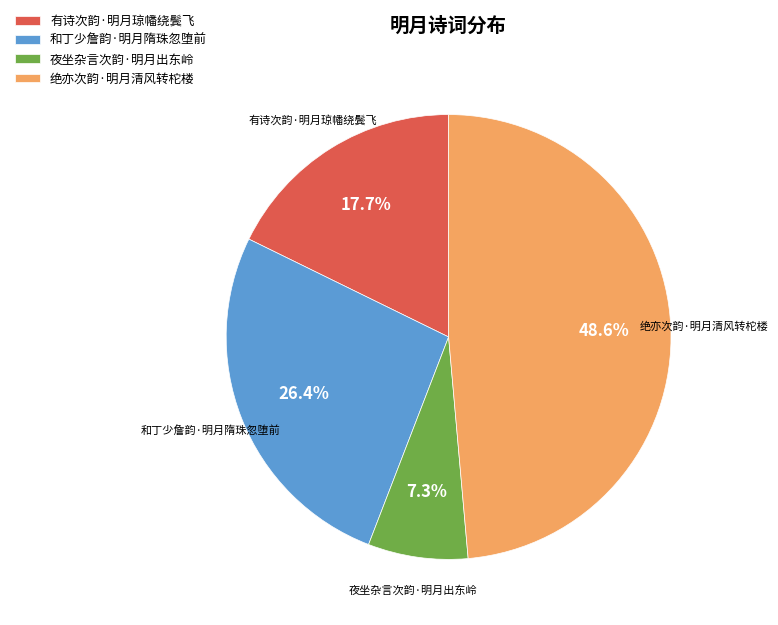

What percentage is the 绝亦次韵·明月清风转柁楼 slice, to the nearest percent?

49%